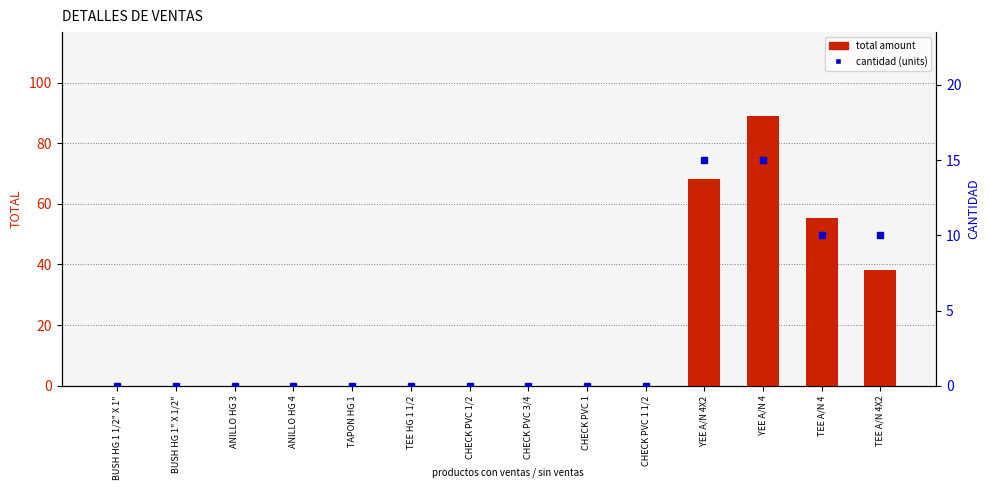

Reading right to left, list all the values displayed in this chart.

total amount: 38.1	55.4	89.0	68.2	0.0	0.0	0.0	0.0	0.0	0.0	0.0	0.0	0.0	0.0
cantidad (units): 10.0	10.0	15.0	15.0	0.0	0.0	0.0	0.0	0.0	0.0	0.0	0.0	0.0	0.0